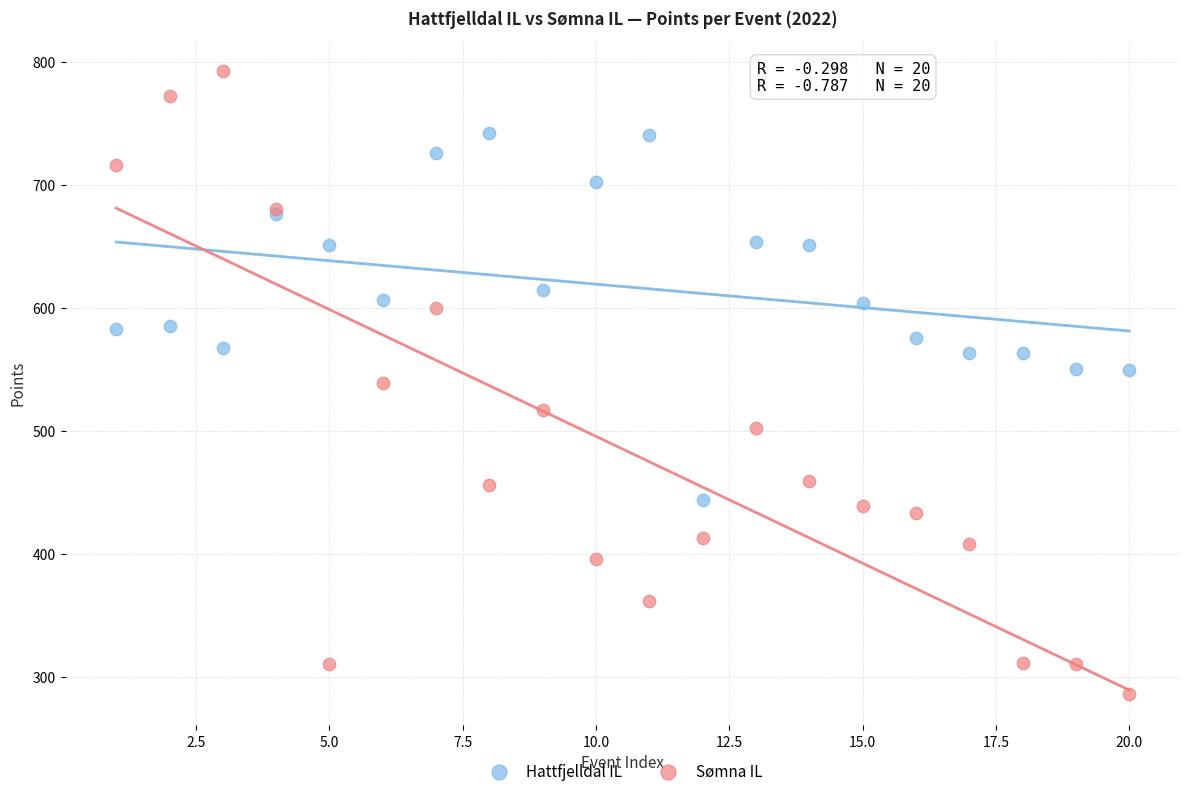

Which series has the largest Y range (max minus min)?

Sømna IL